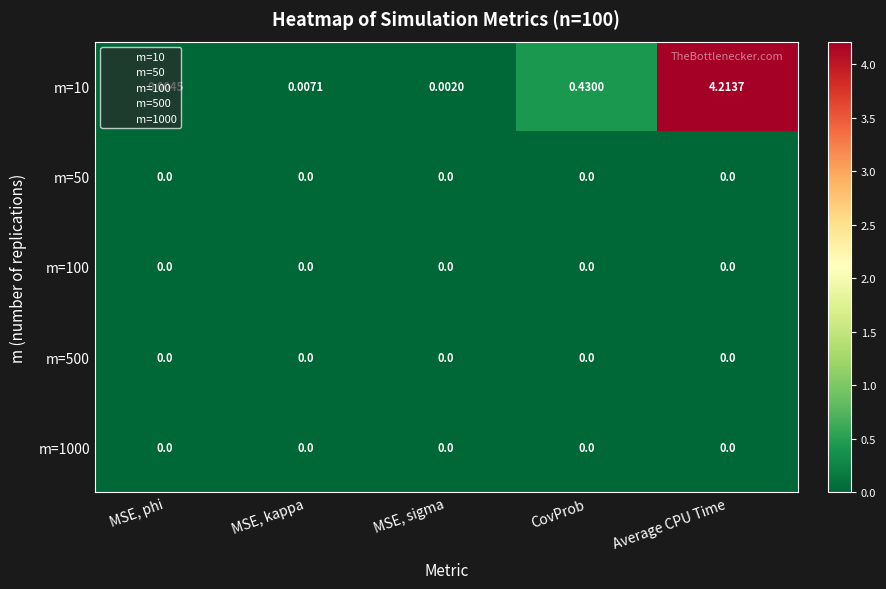

Which label corresponds to the largest value in the chart?

Average CPU Time